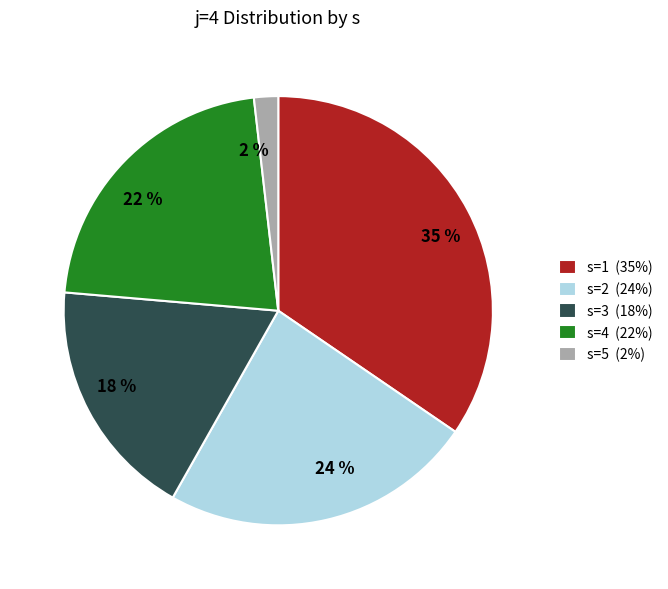

Is s=4 the majority of the pie?

No